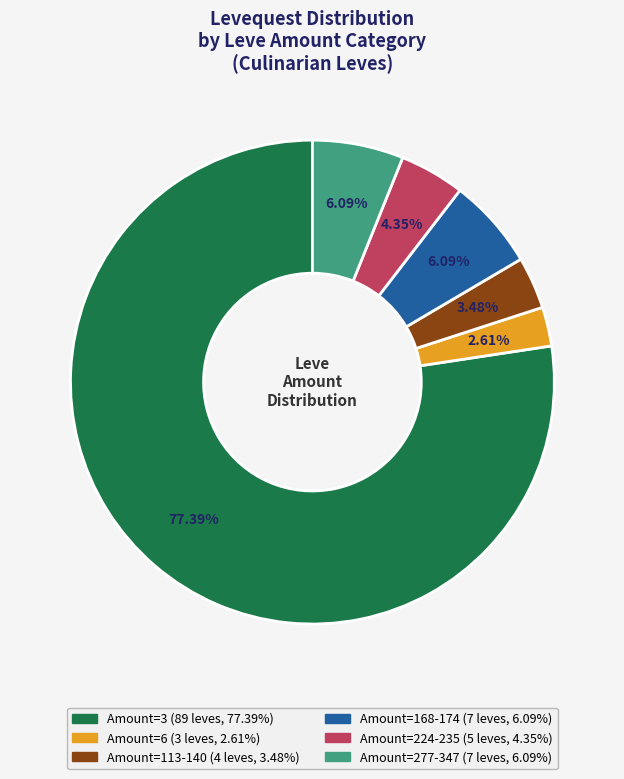

Is there a majority slice in this chart?

Yes